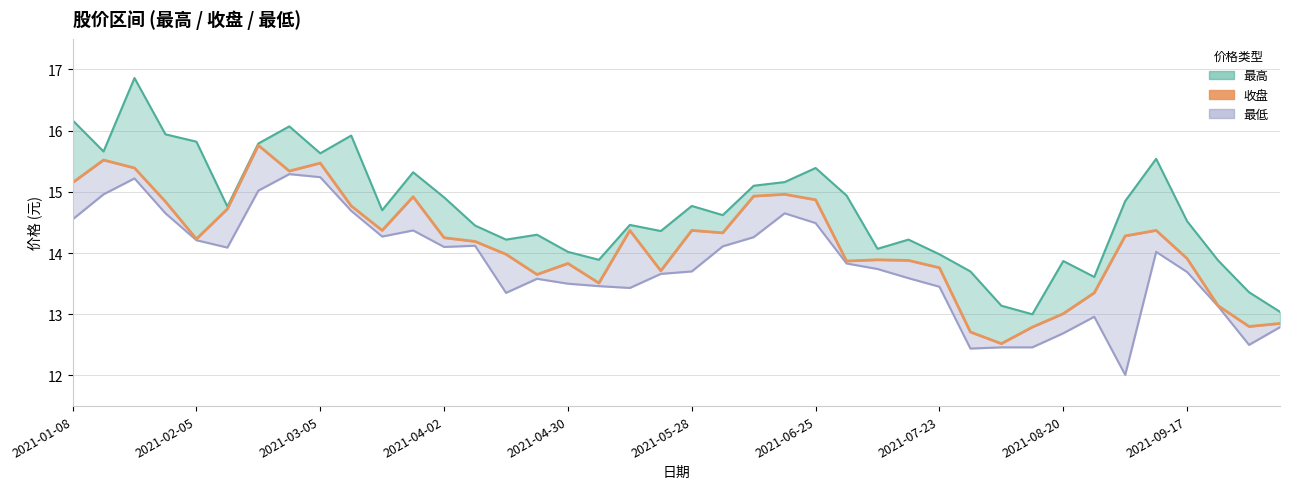

Approximately how many times larger is the value at 35 compared to 2021-03-05?

0.9